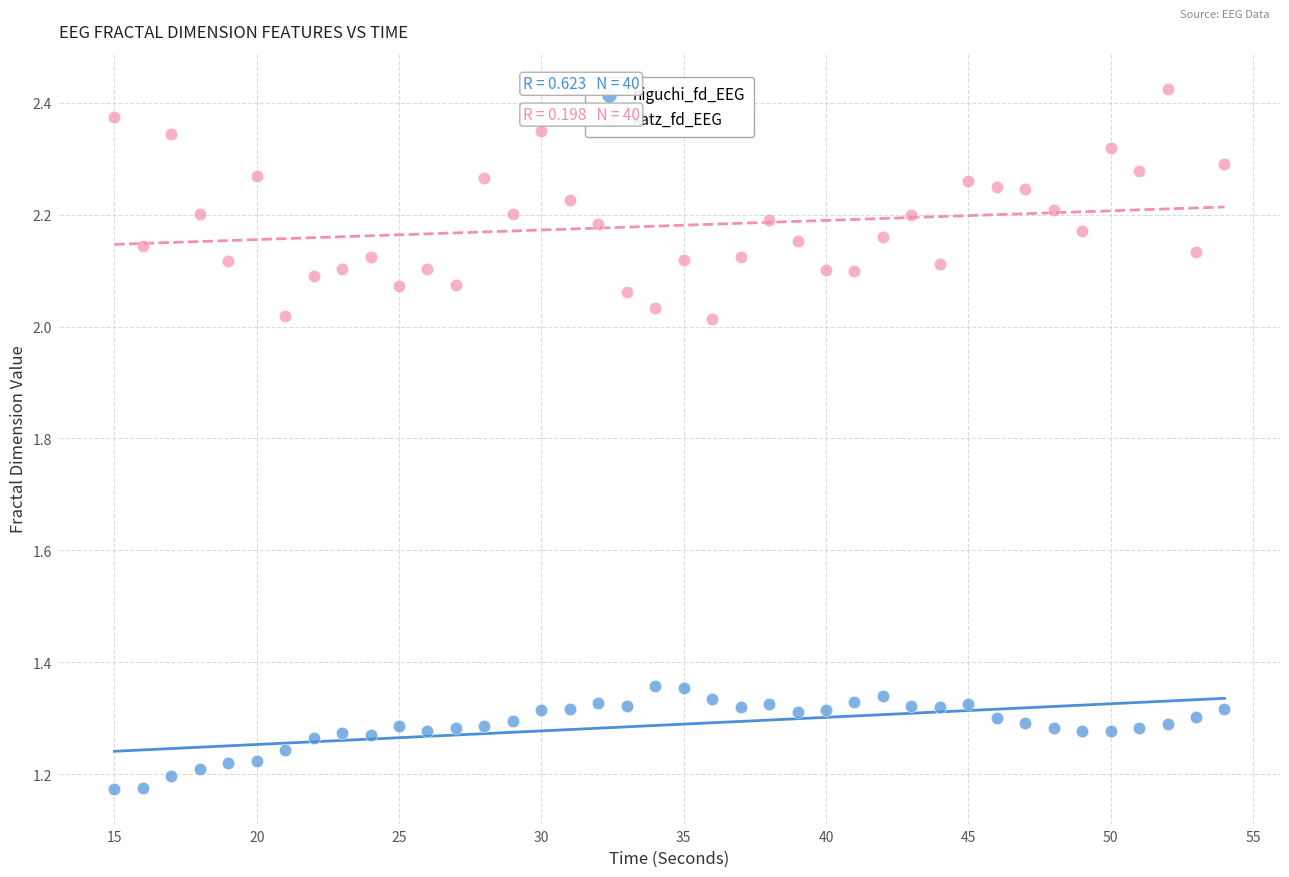

What is the X range (max minus min) for the scatter plot?

39.0